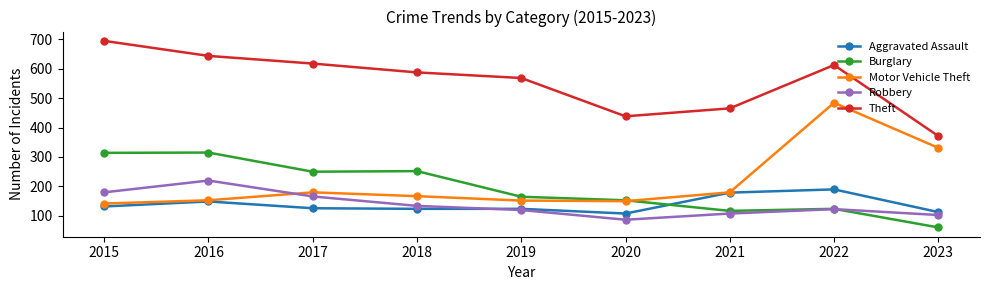

At how many categories does at least one series exceed 497?

6